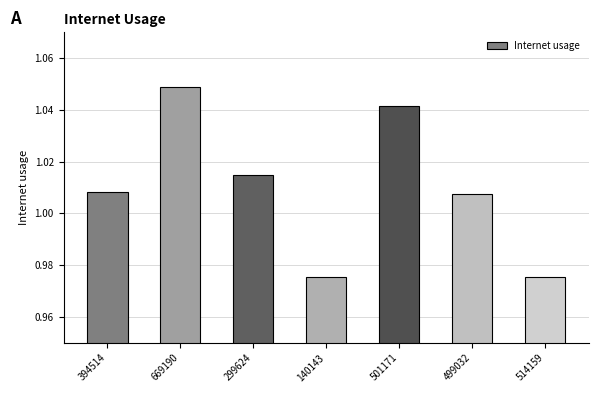

What is the sum of the values at 499032 and 299624?

2.0